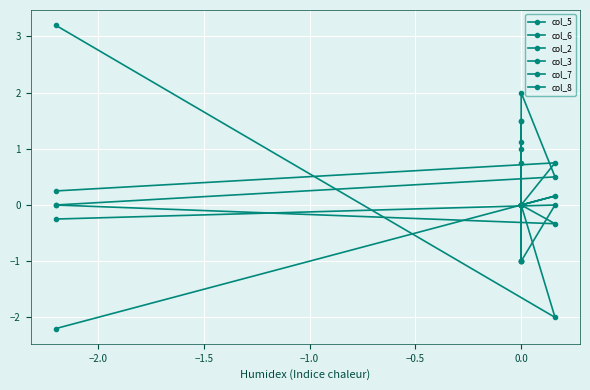

Reading left to right, list all the values displayed in this chart.

col_5: 0.0	0.0	1.5	-1.0	2.0	0.5	0.0
col_6: 0.0	0.0	0.8	-1.0	-1.0	0.0	-0.2
col_2: 1.1	0.0	0.0	0.0	0.0	0.2	-2.2
col_3: 1.0	-1.0	0.0	0.0	0.0	-0.3	0.0
col_7: 0.0	0.0	0.0	1.5	0.0	0.8	0.2
col_8: 0.0	0.0	0.0	0.0	0.0	-2.0	3.2